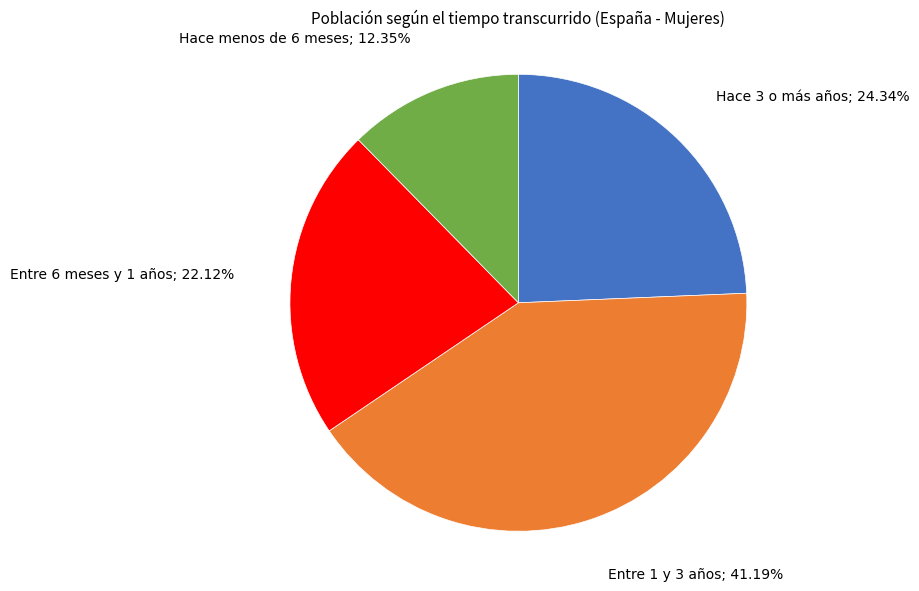

Is there any slice that represents more than half of the pie?

No